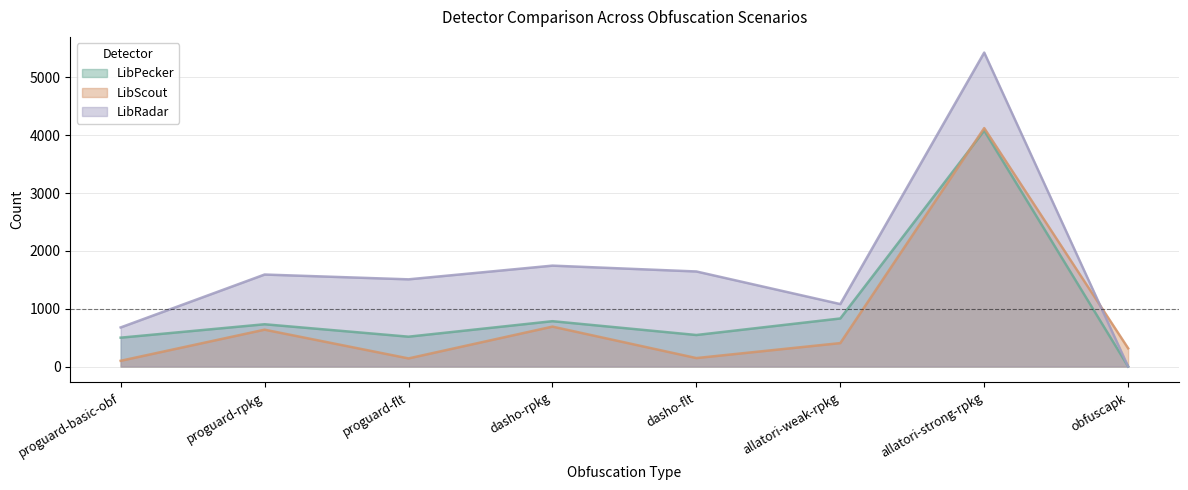

Reading left to right, transcribe all the data shown in this chart.

LibPecker: 499	731	516	784	545	831	4080	0
LibScout: 99	637	140	690	146	405	4124	315
LibRadar: 676	1591	1508	1745	1644	1080	5430	0